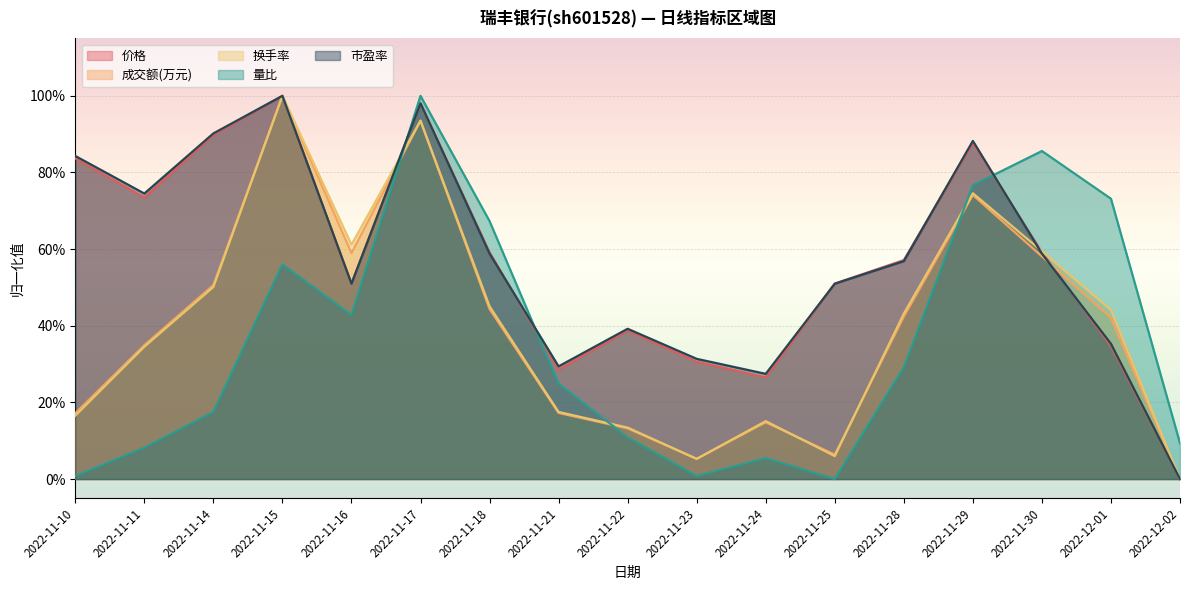

Reading left to right, list all the values displayed in this chart.

价格: 0.8	0.7	0.9	1.0	0.5	1.0	0.6	0.3	0.4	0.3	0.3	0.5	0.6	0.9	0.6	0.3	0.0
成交额(万元): 0.2	0.3	0.5	1.0	0.6	0.9	0.4	0.2	0.1	0.1	0.1	0.1	0.4	0.7	0.6	0.4	0.0
换手率: 0.2	0.3	0.5	1.0	0.6	0.9	0.5	0.2	0.1	0.1	0.2	0.1	0.4	0.7	0.6	0.4	0.0
量比: 0.0	0.1	0.2	0.6	0.4	1.0	0.7	0.2	0.1	0.0	0.1	0.0	0.3	0.8	0.9	0.7	0.1
市盈率: 0.8	0.7	0.9	1.0	0.5	1.0	0.6	0.3	0.4	0.3	0.3	0.5	0.6	0.9	0.6	0.4	0.0